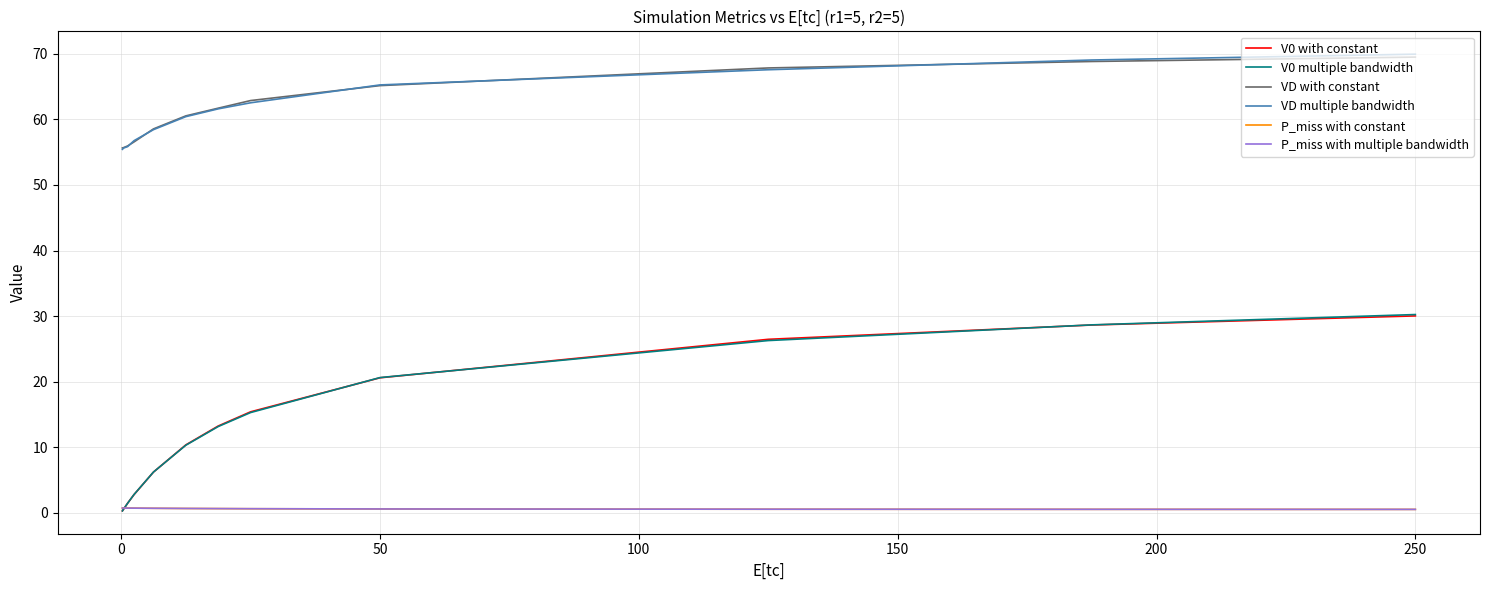

True or false: P_miss with multiple bandwidth and VD multiple bandwidth intersect in this chart.

False